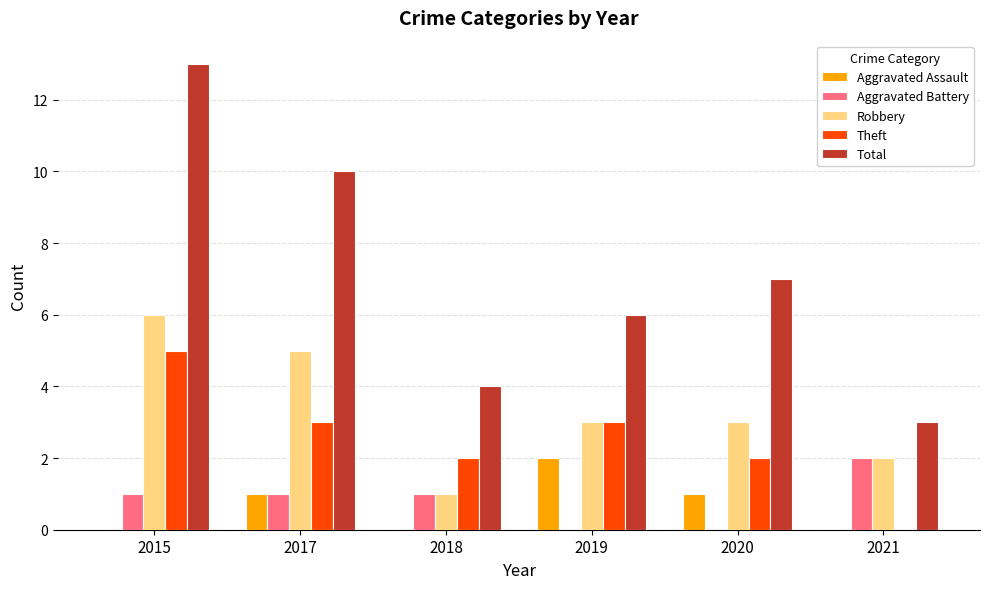

The Total series shows 7 at 2020. True or false?

True